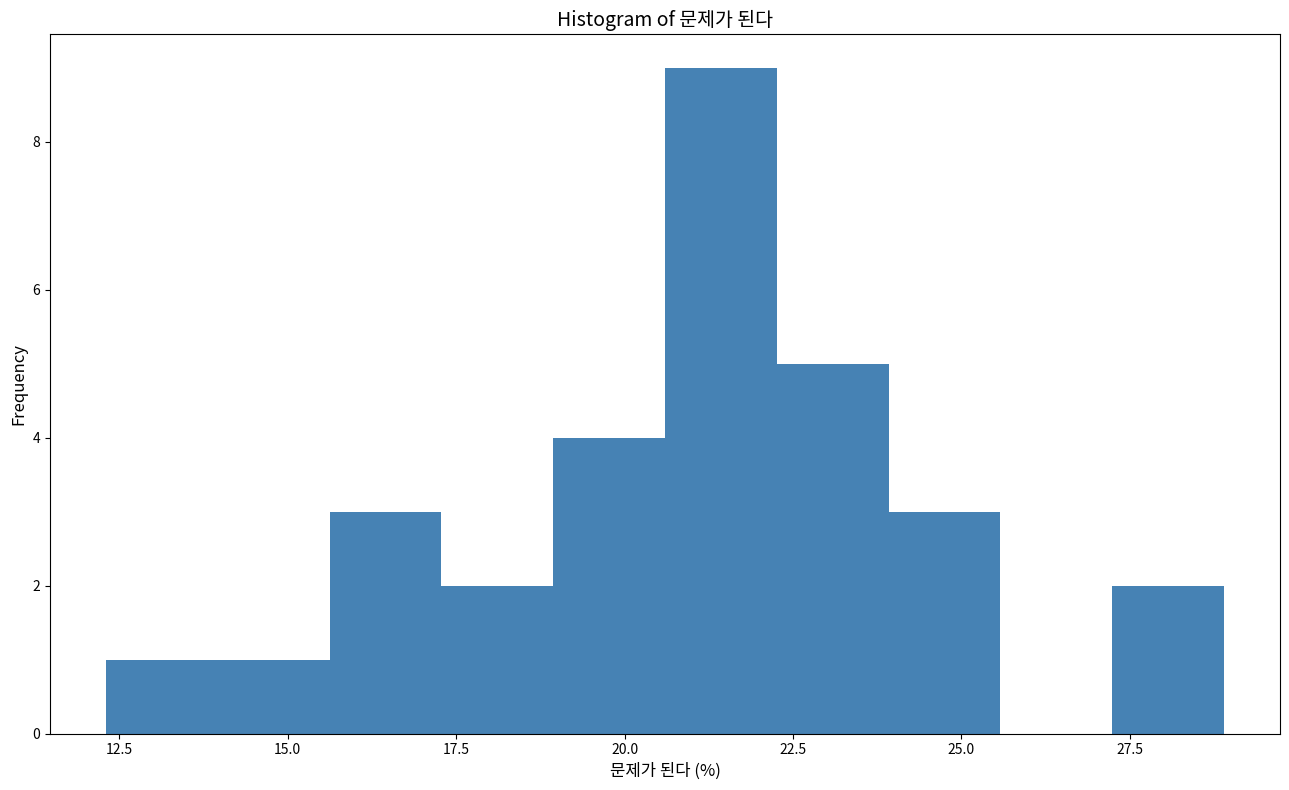

Around what value on the x-axis is the tallest bar? Give the approximate position of its centre, as read against the axis.

21.5